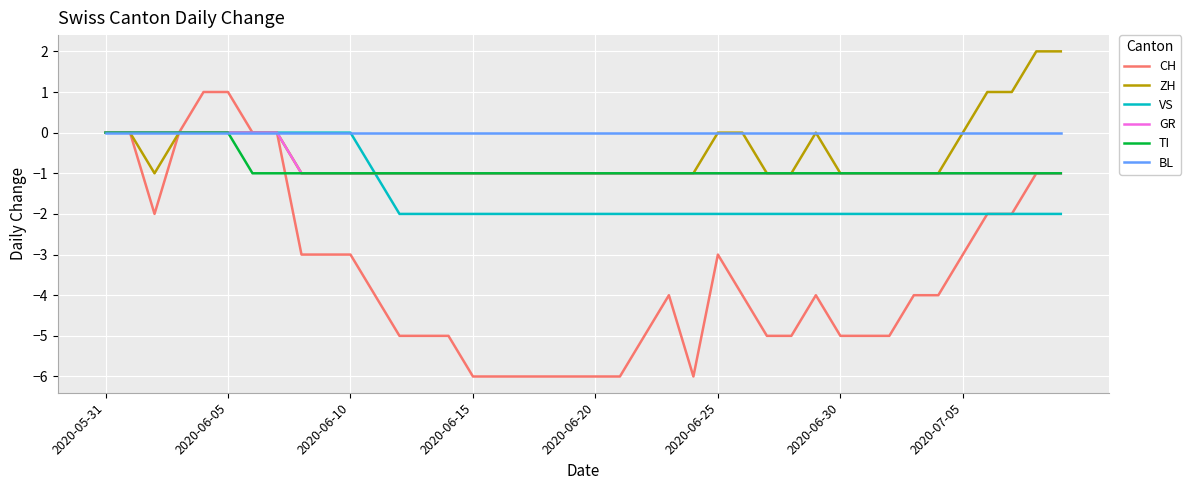

Which series has the largest total across all categories?

BL